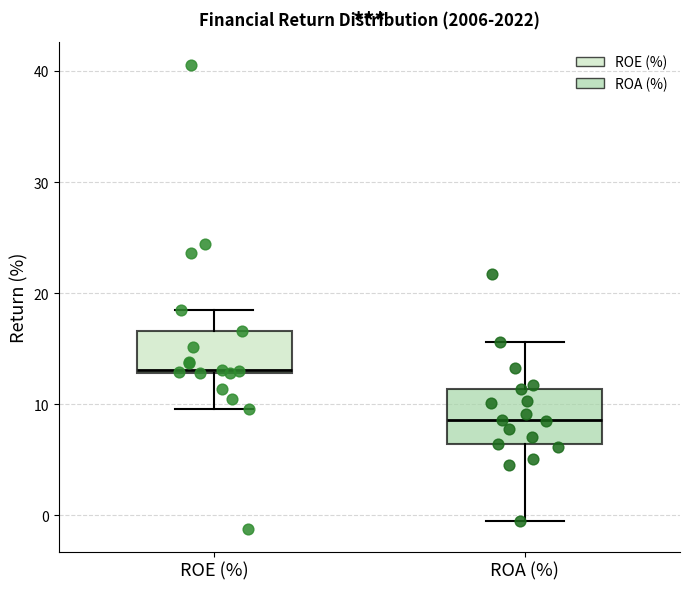

Which box's median line is the lowest?

ROA (%)